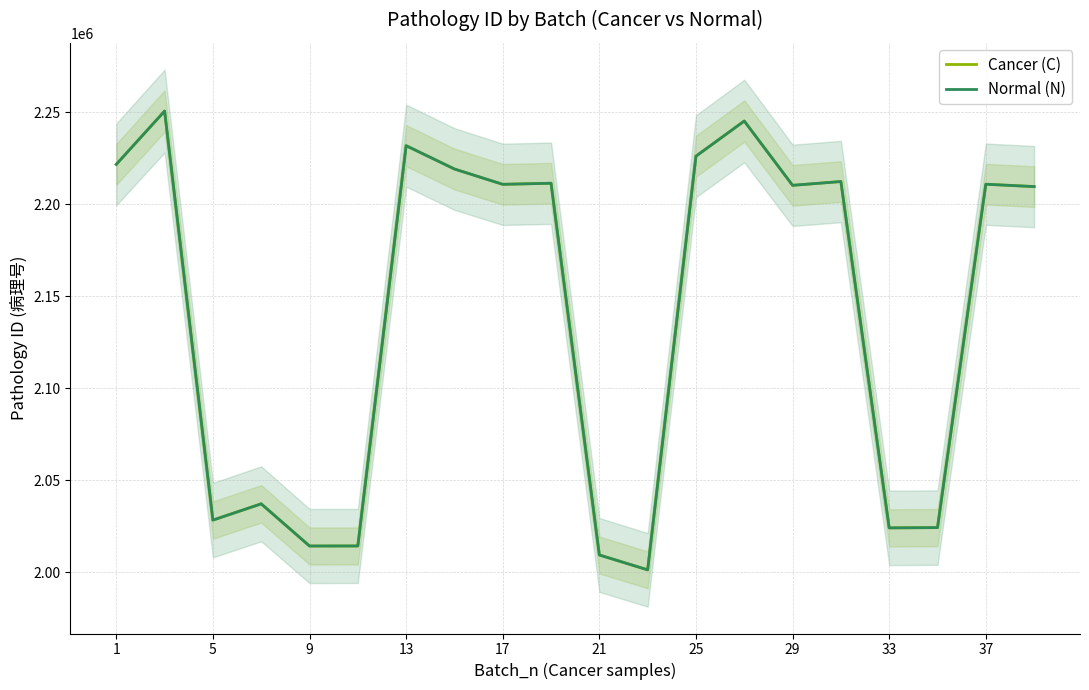

The Cancer (C) series shows 2037214 at 13. True or false?

True